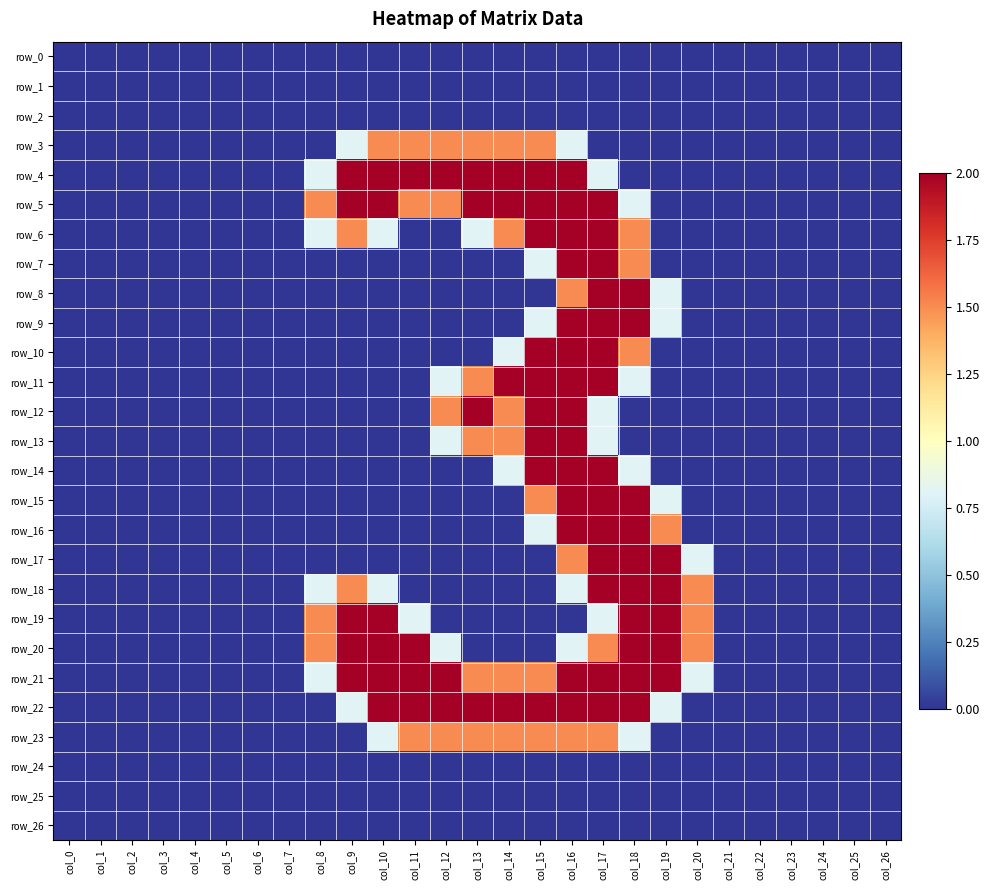

What is the sum of all row_12 values?

9.8